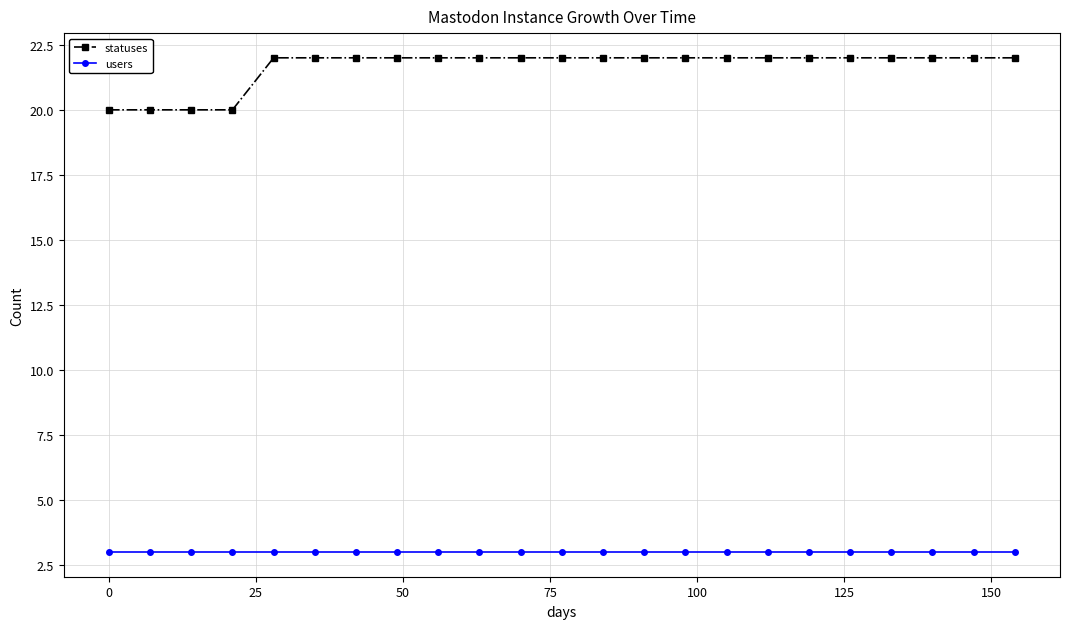

At how many categories does at least one series exceed 13?

23